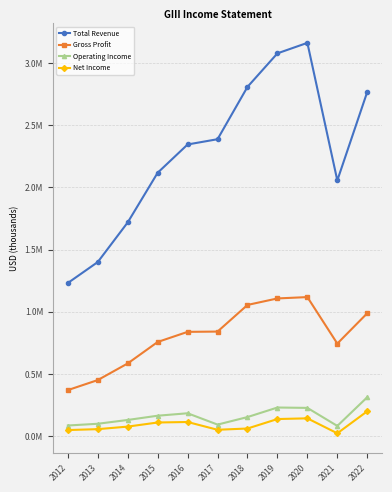

What are all the series names shown in the legend?

Total Revenue, Gross Profit, Operating Income, Net Income